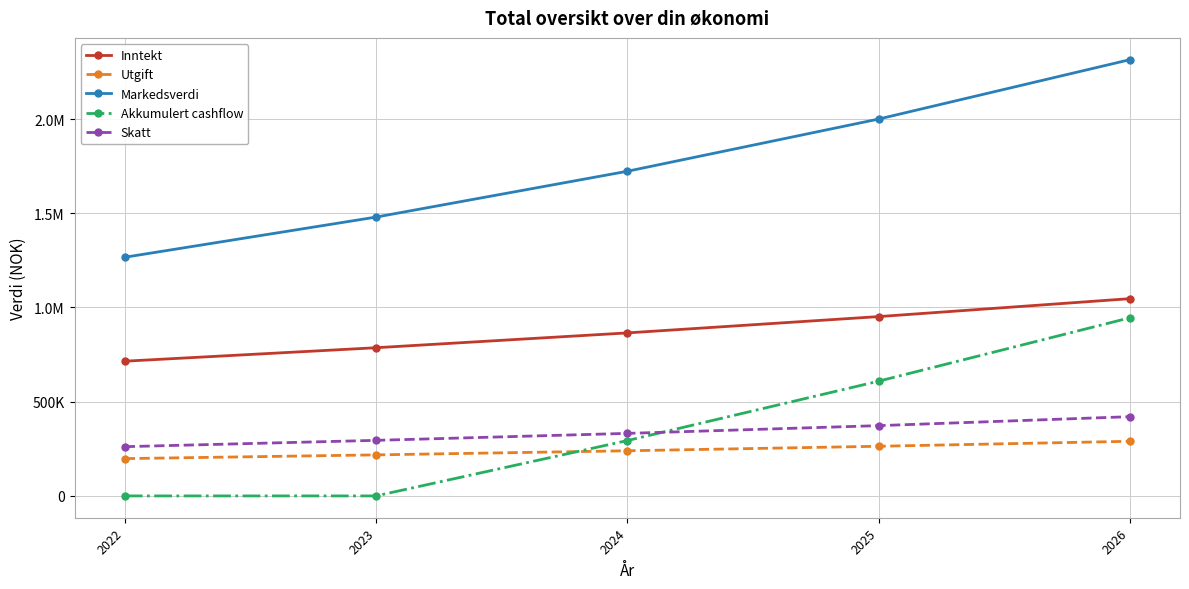

What is the value of the Markedsverdi point at the 1st from the left?

1266650.0